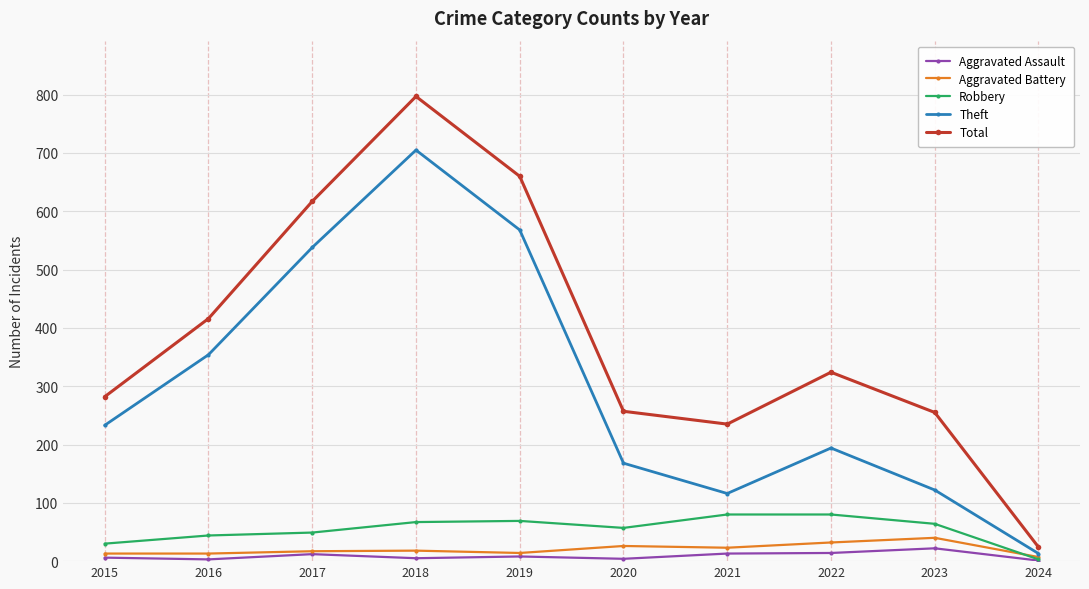

At which label does Robbery first exceed 64?

2018